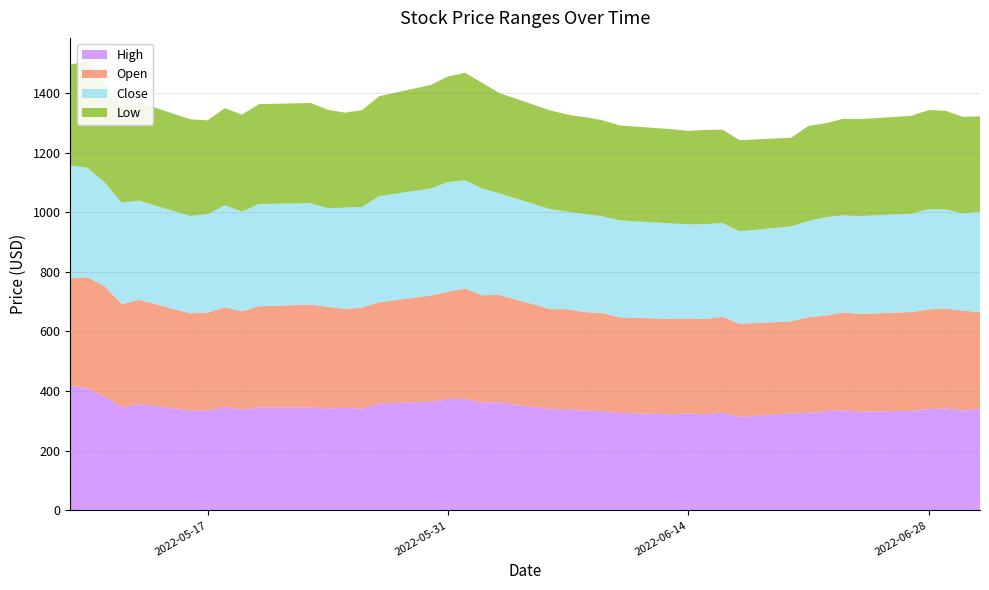

Reading left to right, list all the values displayed in this chart.

High: 0=418.0	1=408.8	2=382.0	3=345.9	4=357.0	5=335.7	6=334.4	7=347.9	8=337.8	9=345.5	10=345.0	11=341.9	12=344.1	13=341.0	14=358.9	15=364.4	16=372.9	17=374.4	18=362.4	19=362.4	20=339.7	21=339.8	22=335.0	23=333.0	24=327.0	25=322.2	26=325.8	27=322.1	28=328.0	29=313.7	30=325.0	31=327.0	32=333.0	33=336.0	34=331.0	35=334.0	36=339.8	37=342.3	38=335.0	39=340.0
Open: 0=360.0	1=372.5	2=369.8	3=345.9	4=349.0	5=325.0	6=329.0	7=333.0	8=330.0	9=339.0	10=345.0	11=341.0	12=331.5	13=339.0	14=339.0	15=356.0	16=360.0	17=370.0	18=359.0	19=360.0	20=335.1	21=335.0	22=329.8	23=328.8	24=320.5	25=320.0	26=318.0	27=319.7	28=321.0	29=312.2	30=308.9	31=321.0	32=319.8	33=328.0	34=327.5	35=331.1	36=334.0	37=334.9	38=334.9	39=324.9
Close: 0=378.9	1=367.6	2=348.5	3=340.0	4=332.6	5=326.5	6=330.1	7=342.2	8=334.2	9=343.0	10=340.1	11=330.8	12=339.6	13=337.2	14=355.9	15=359.2	16=368.0	17=362.9	18=358.0	19=340.6	20=334.8	21=326.8	22=328.6	23=324.5	24=325.0	25=320.1	26=315.4	27=318.0	28=314.6	29=309.7	30=318.7	31=322.2	32=330.1	33=325.5	34=328.2	35=330.0	36=336.2	37=332.5	38=325.9	39=337.0
Low: 0=337.0	1=360.0	2=328.1	3=323.3	4=330.0	5=324.0	6=314.5	7=325.5	8=325.0	9=335.0	10=336.0	11=330.0	12=318.5	13=325.0	14=335.1	15=347.1	16=354.0	17=360.1	18=354.5	19=336.3	20=331.2	21=325.1	22=325.1	23=322.1	24=318.5	25=316.2	26=313.6	27=316.1	28=313.0	29=305.9	30=297.1	31=319.0	32=315.1	33=323.0	34=325.1	35=328.0	36=332.5	37=330.2	38=324.0	39=319.6